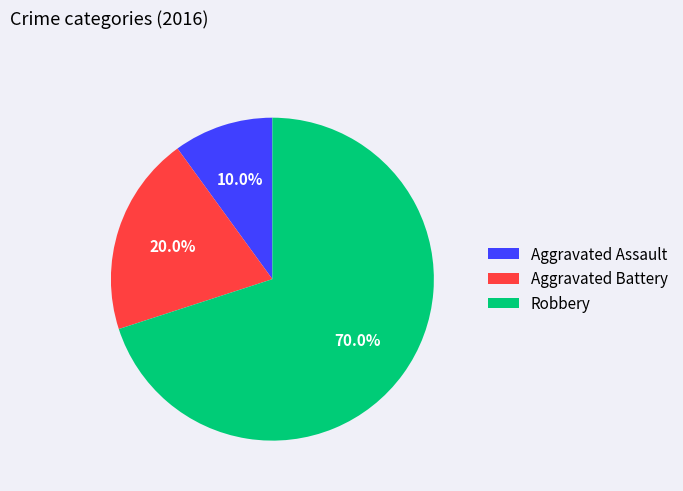

Between Aggravated Battery and Aggravated Assault, which is larger?

Aggravated Battery